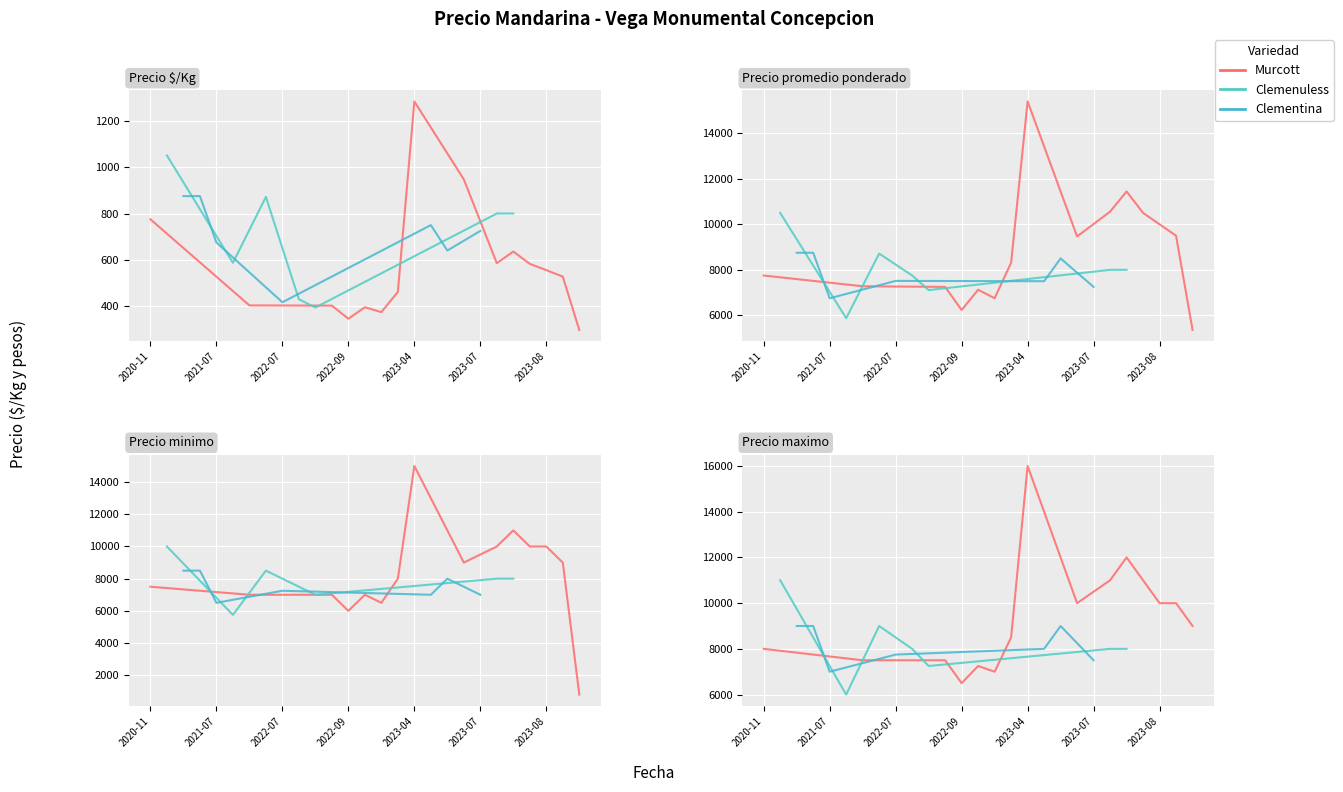

Reading right to left, extract all data points from this chart.

Precio $/Kg: 675	556	374	461	800	950	404	800	943	361	429	1050	725	291	402	361	431	1283	462	524	757	500	675	403	528	586	800	700	850	947	800	950	583	375	750	636	800	389	472	298
Precio promedio ponderado: 6750	10000	6727	8300	8000	9500	7278	8000	9429	6500	7722	10500	7250	5240	7227	6500	7750	15400	8312	9429	7571	5000	6750	7250	9500	10556	8000	7000	8500	9467	8000	9500	10500	6750	7500	11444	8000	7000	8500	5356
Precio minimo: 6500	10000	6500	8000	8000	9000	7000	8000	9000	6500	7500	10000	7000	5000	7000	6500	7500	15000	8000	9000	7000	5000	6500	7000	9000	10000	8000	7000	8000	9000	8000	9000	10000	6500	7000	11000	8000	7000	8000	800
Precio maximo: 7000	10000	7000	8500	8000	10000	7500	8000	10000	6500	8000	11000	7500	5500	7500	6500	8000	16000	8500	10000	8000	5000	7000	7500	10000	11000	8000	7000	9000	10000	8000	10000	11000	7000	8000	12000	8000	7000	9000	9000